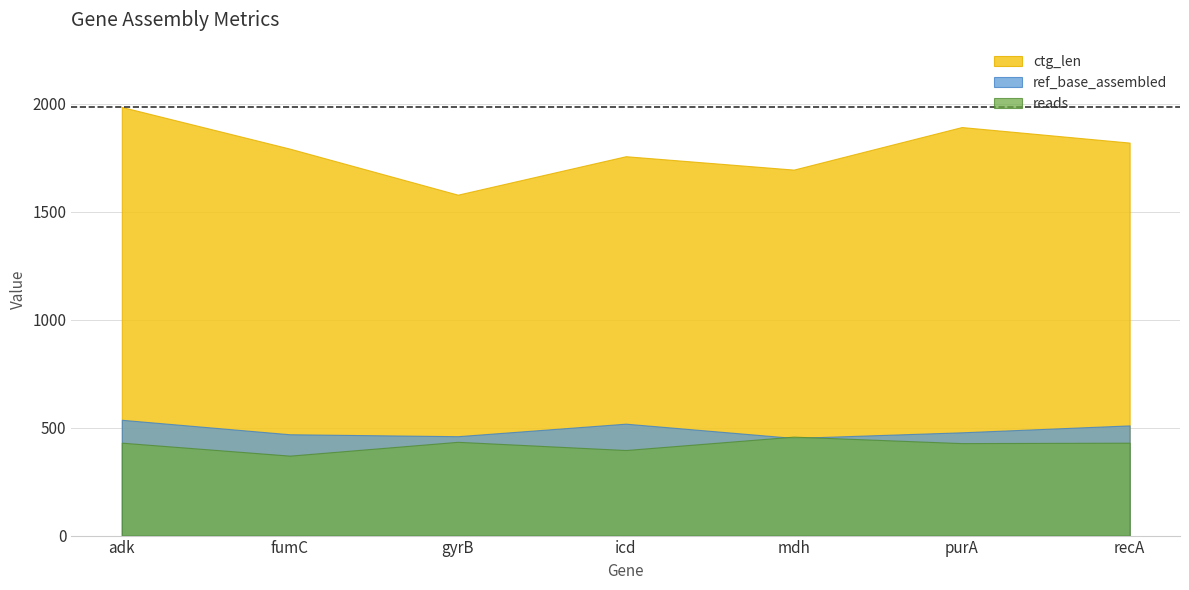

Which series has the largest total across all categories?

ctg_len